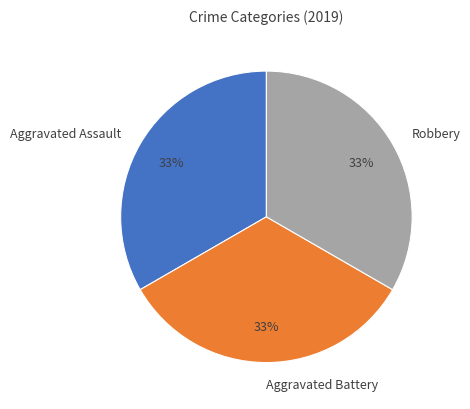

Is there a majority slice in this chart?

No